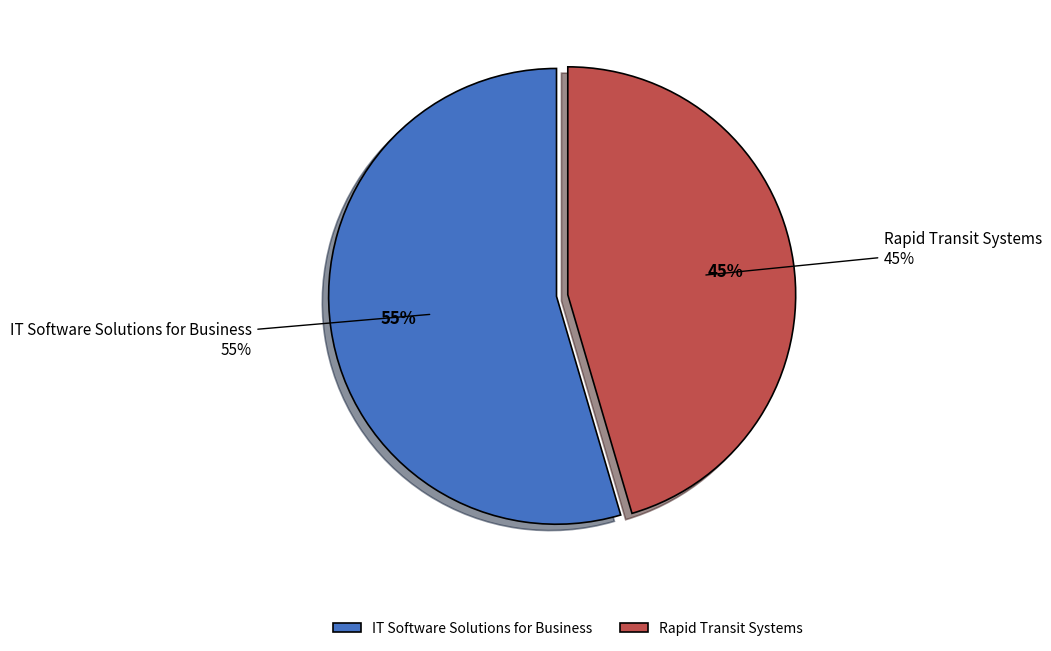

To the nearest percent, what percentage of the pie is Rapid Transit Systems?

45%